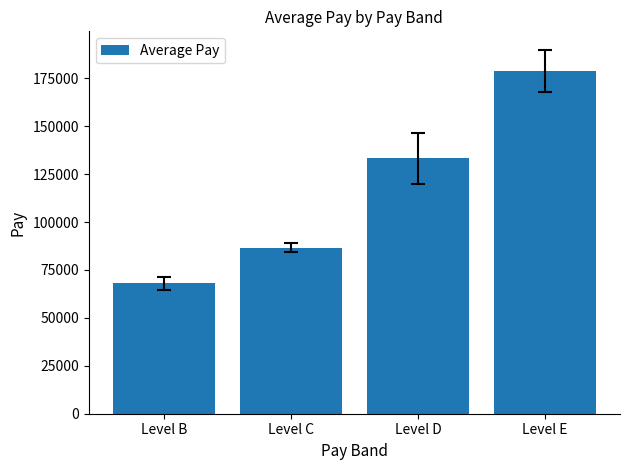

True or false: the data shows 133221.2 at Level D.

True